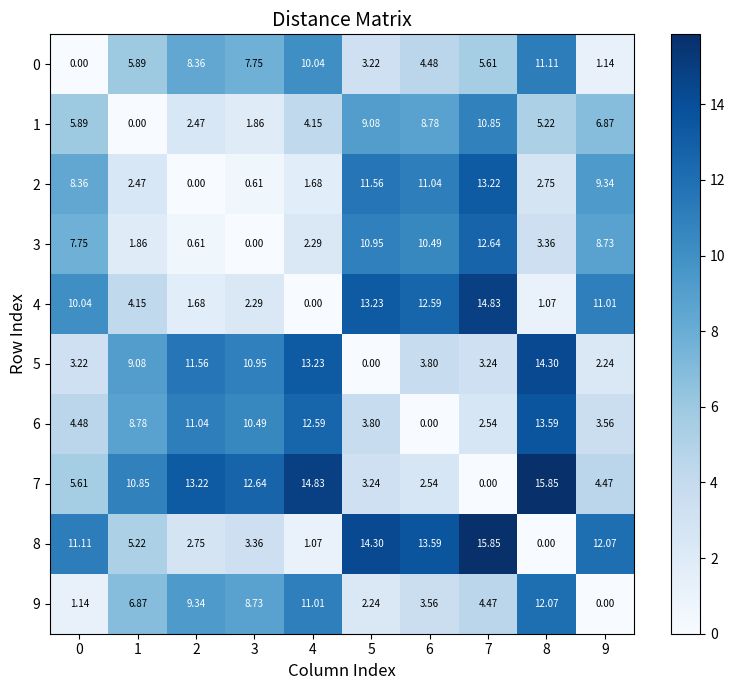

Is the value of 4 at 8 greater than the value of 0 at 7?

No